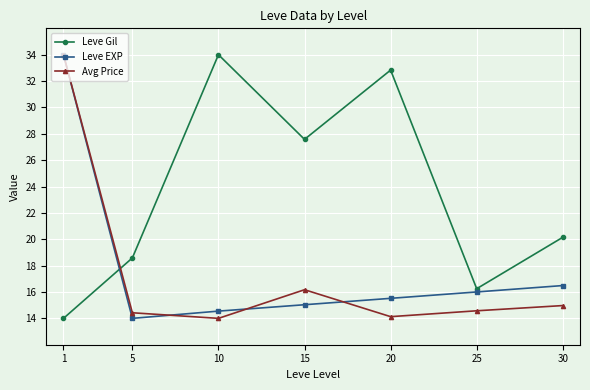

How many lines are shown in the chart?

3